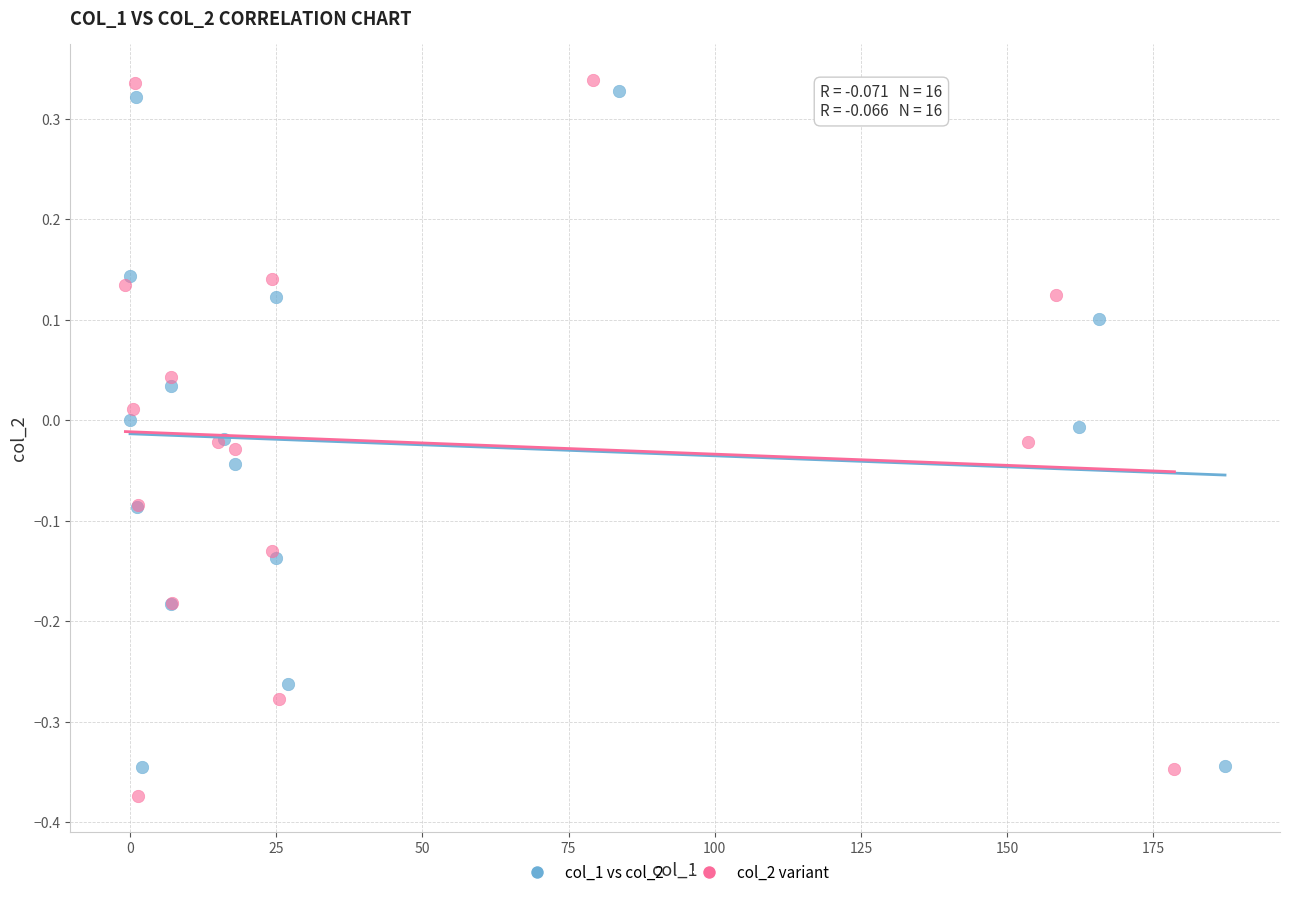

What are all the series names shown in the legend?

col_1 vs col_2, col_2 variant